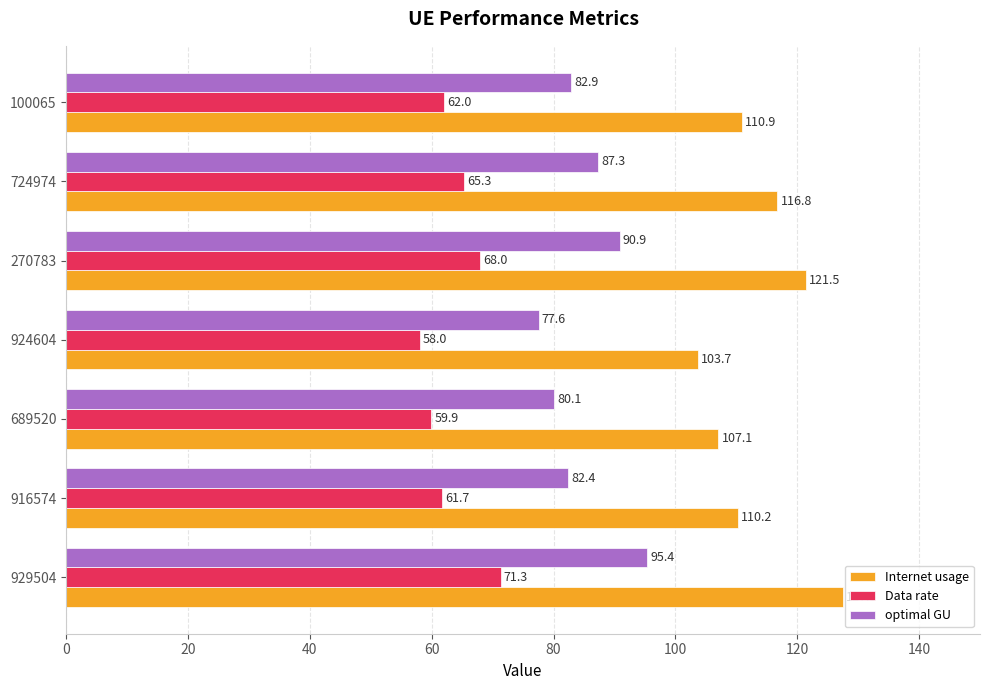

What is the difference between the maximum and second lowest values in the Internet usage series?

20.4